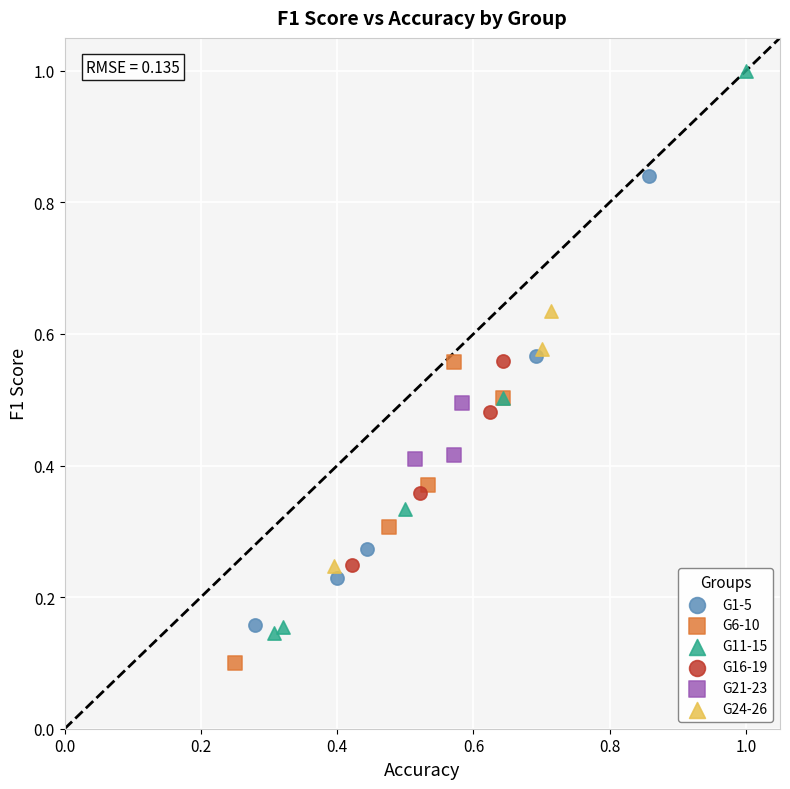

Which series contains the lowest Y value?

G6-10